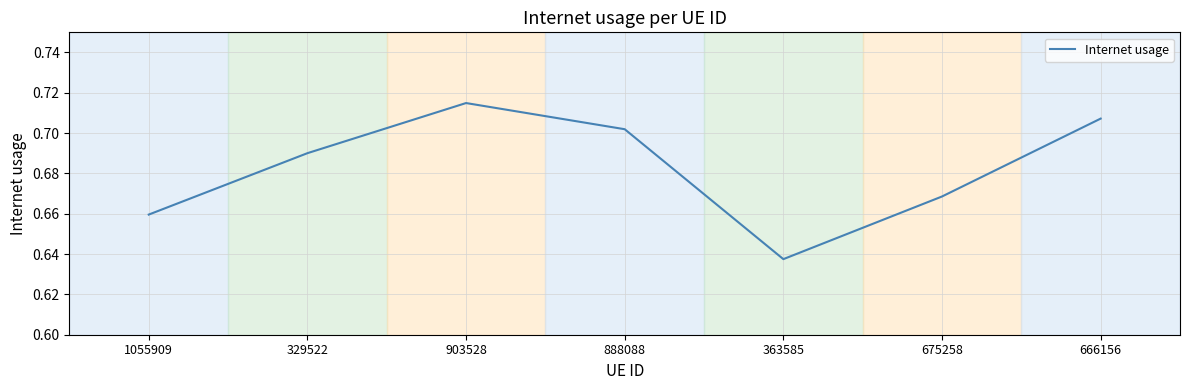

Rank the categories by value from lowest to highest.

363585, 1055909, 675258, 329522, 888088, 666156, 903528